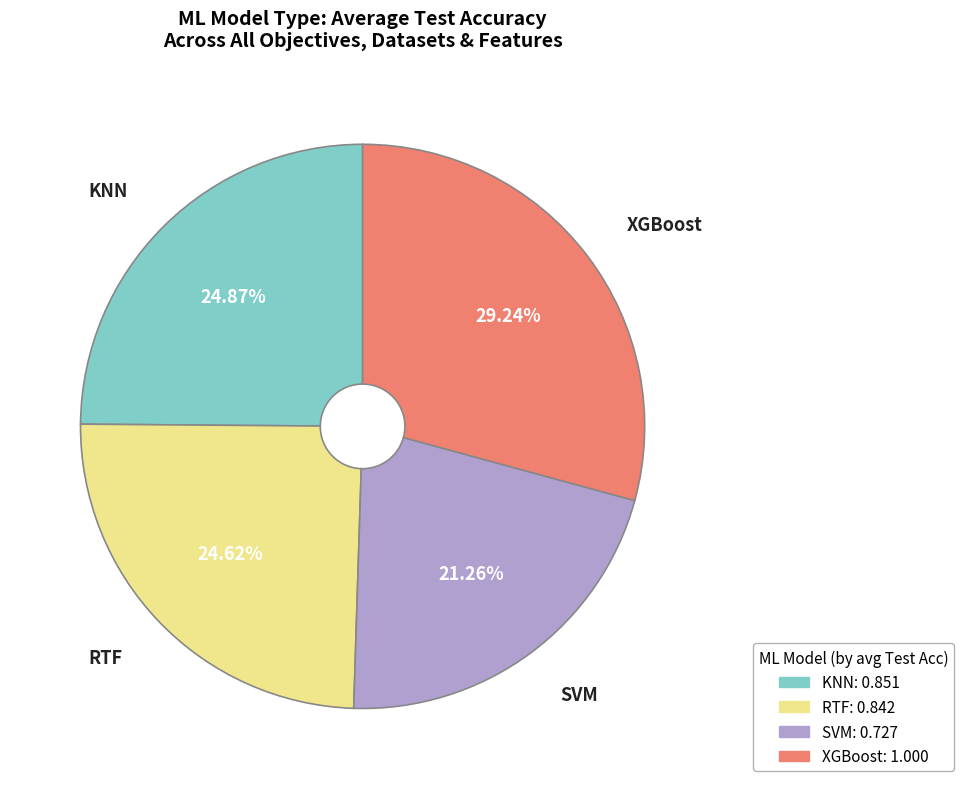

Approximately how many times larger is the value at RTF: 0.842 compared to SVM: 0.727?

1.2